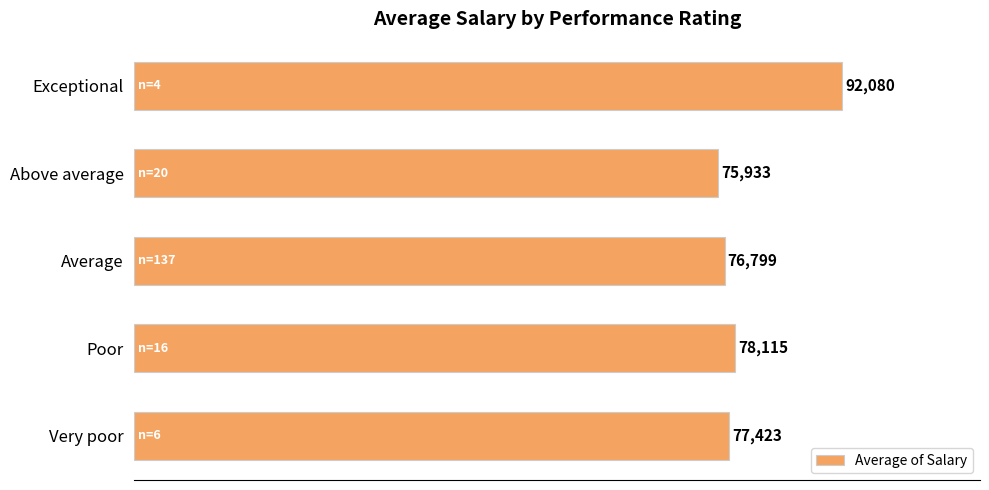

What is the average value?

80070.0